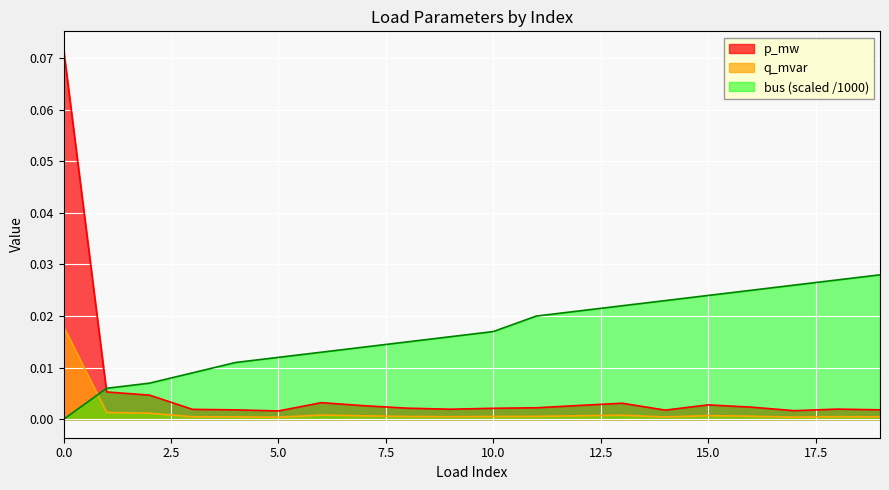

Rank the categories by bus value from highest to lowest.

19, 18, 17, 16, 15, 14, 13, 12, 11, 10, 9, 8, 7, 6, 5, 4, 3, 2, 1, 0